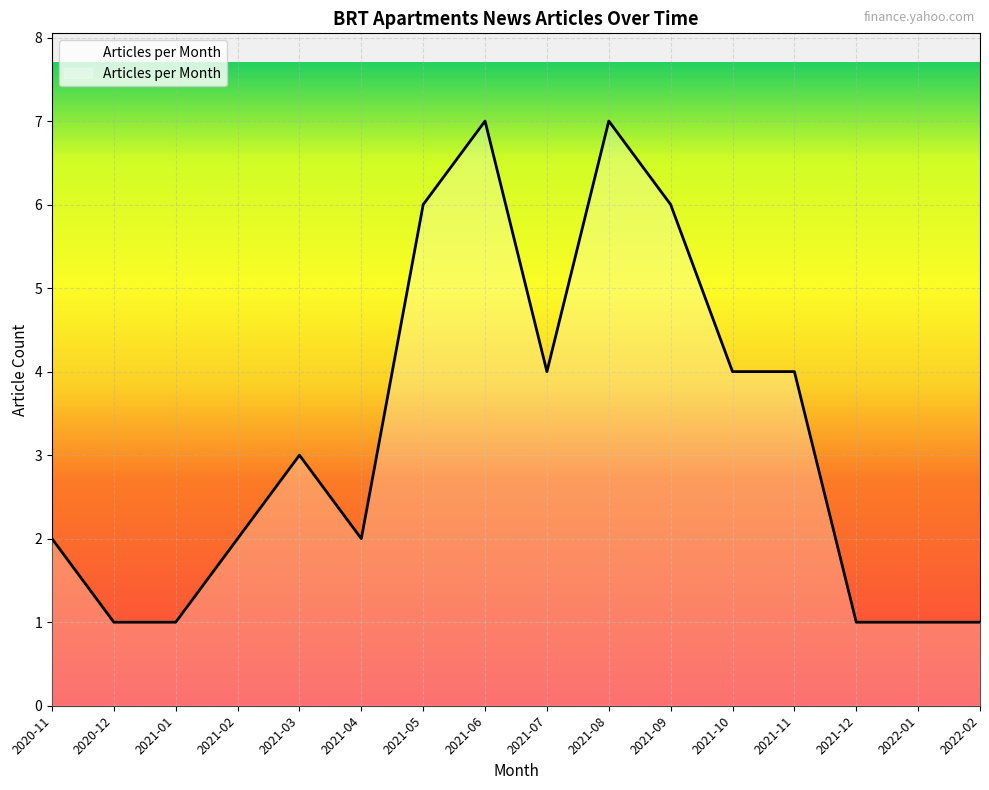

What is the greatest value displayed?

7